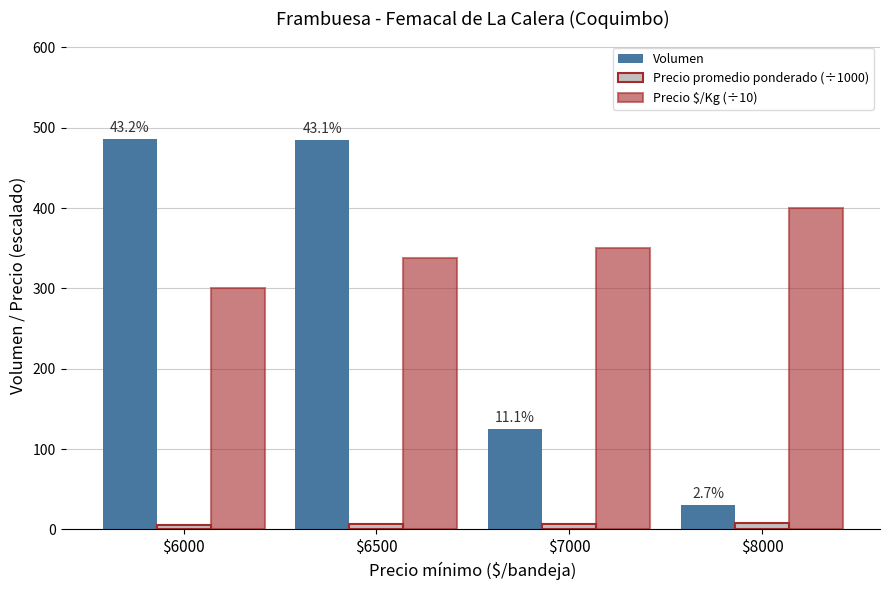

Is it true that Precio $/Kg (÷10) equals 300.0 at $6000?

True